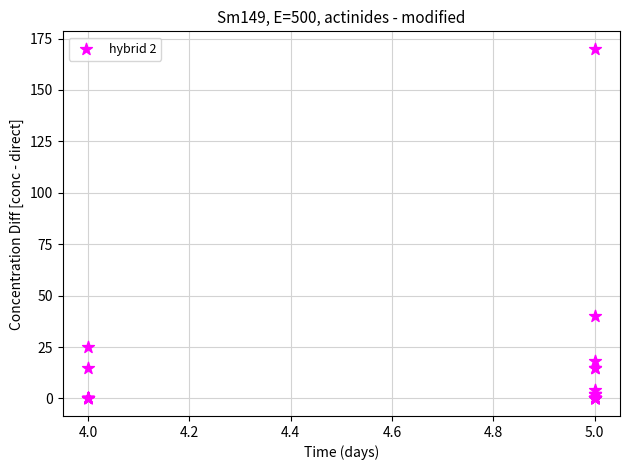

What Y value in the scatter plot is closest to 85?

40